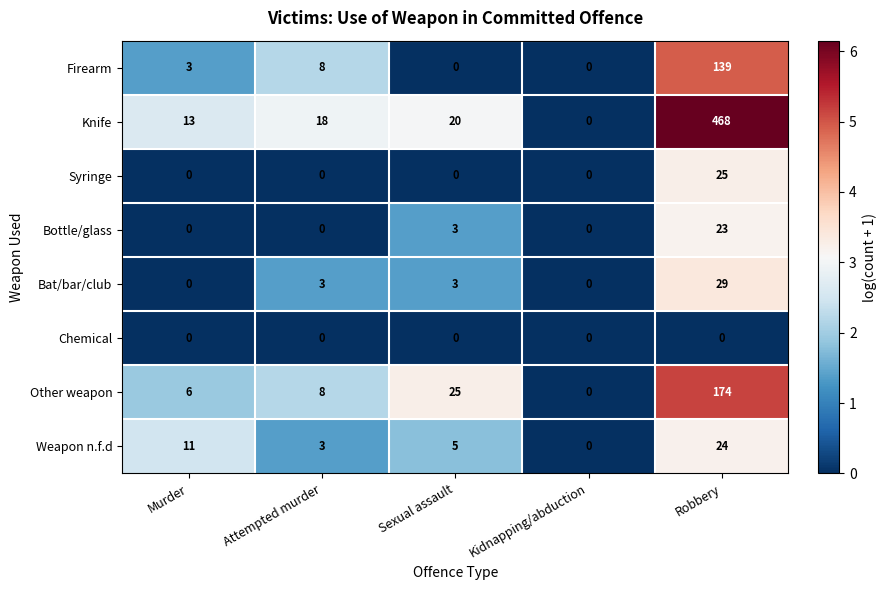

Is it true that Weapon n.f.d equals 5 at Sexual assault?

True